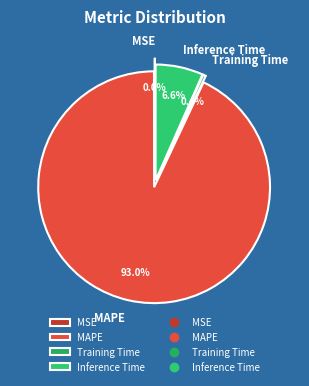

To the nearest percent, what is the difference between the MSE and Inference Time slice percentages?

7%